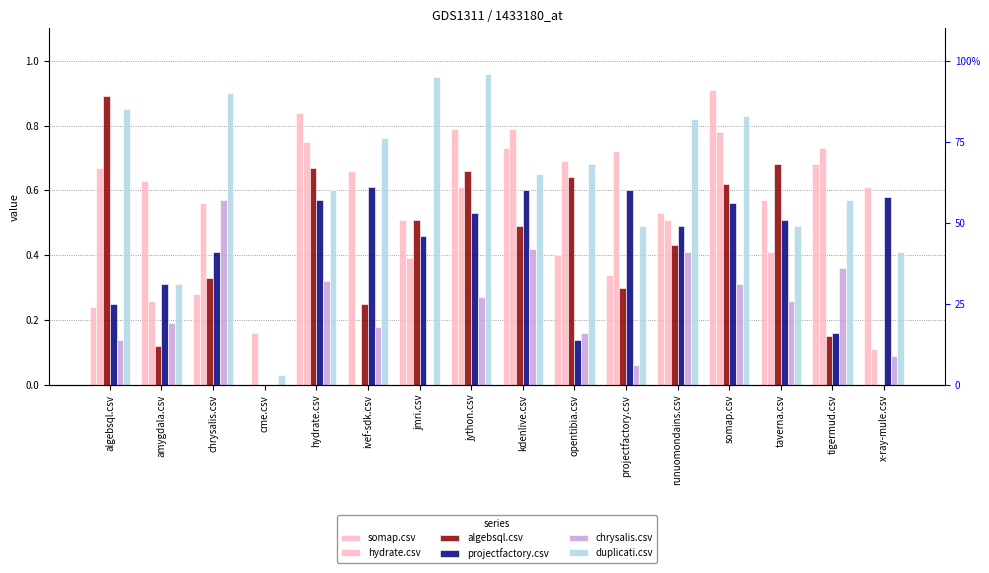

What is the difference between the second highest and minimum values in the duplicati.csv series?

0.9